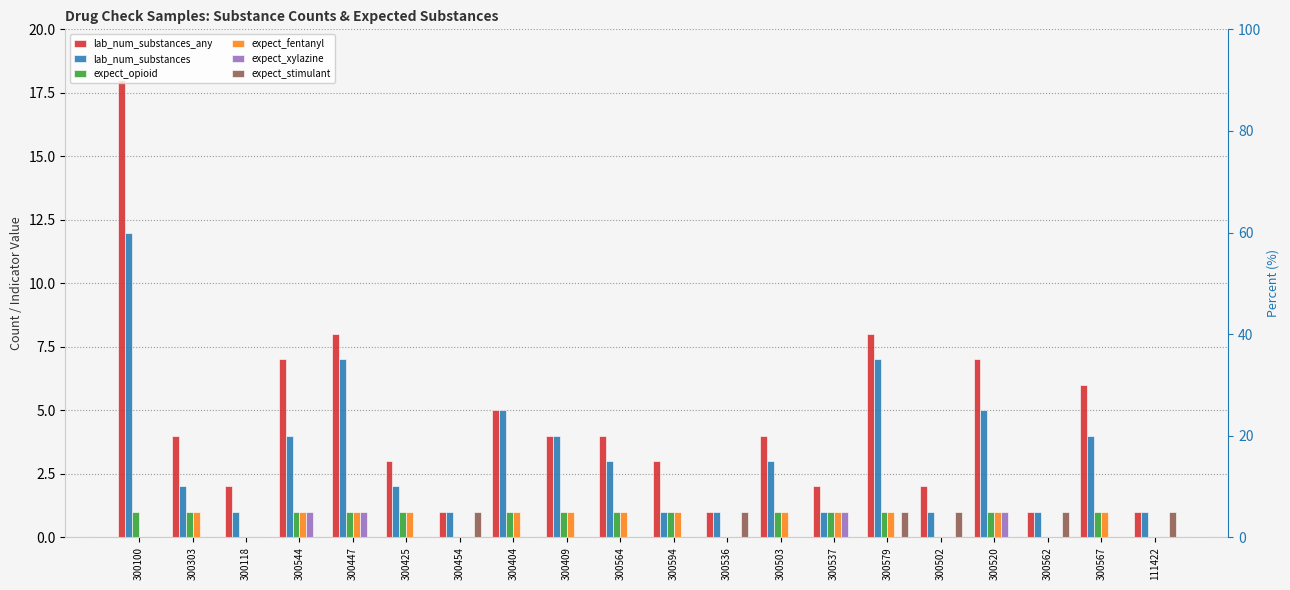

What are all the series names shown in the legend?

lab_num_substances_any, lab_num_substances, expect_opioid, expect_fentanyl, expect_xylazine, expect_stimulant